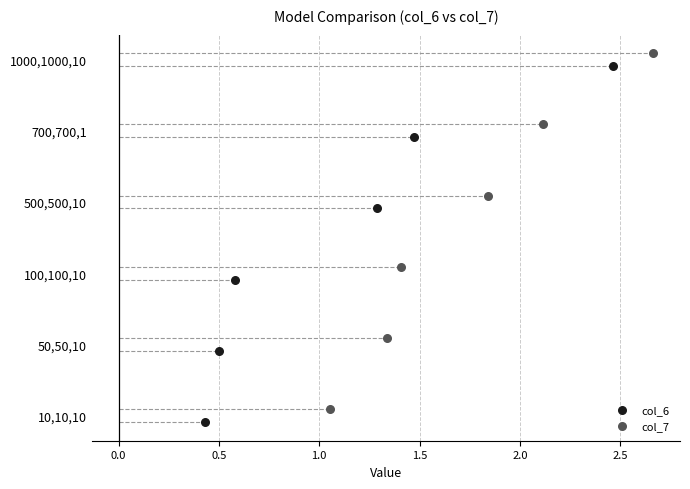

Which series has the largest Y range (max minus min)?

col_6